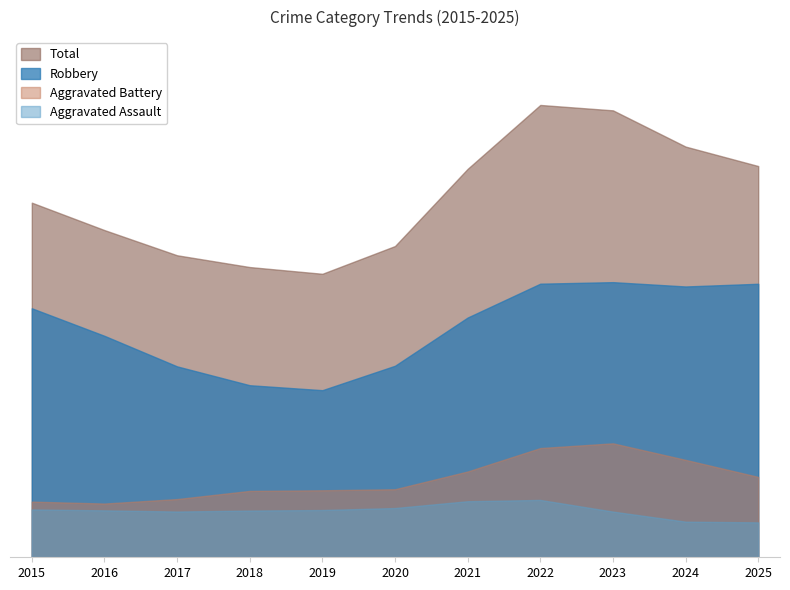

What are all the series names shown in the legend?

Total, Robbery, Aggravated Battery, Aggravated Assault